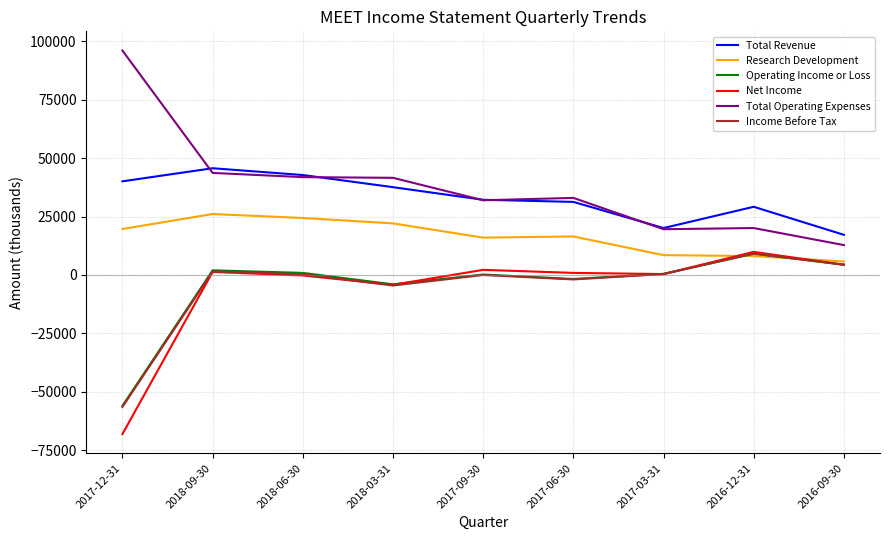

The value of Total Operating Expenses at 2017-09-30 is 12258. True or false?

False